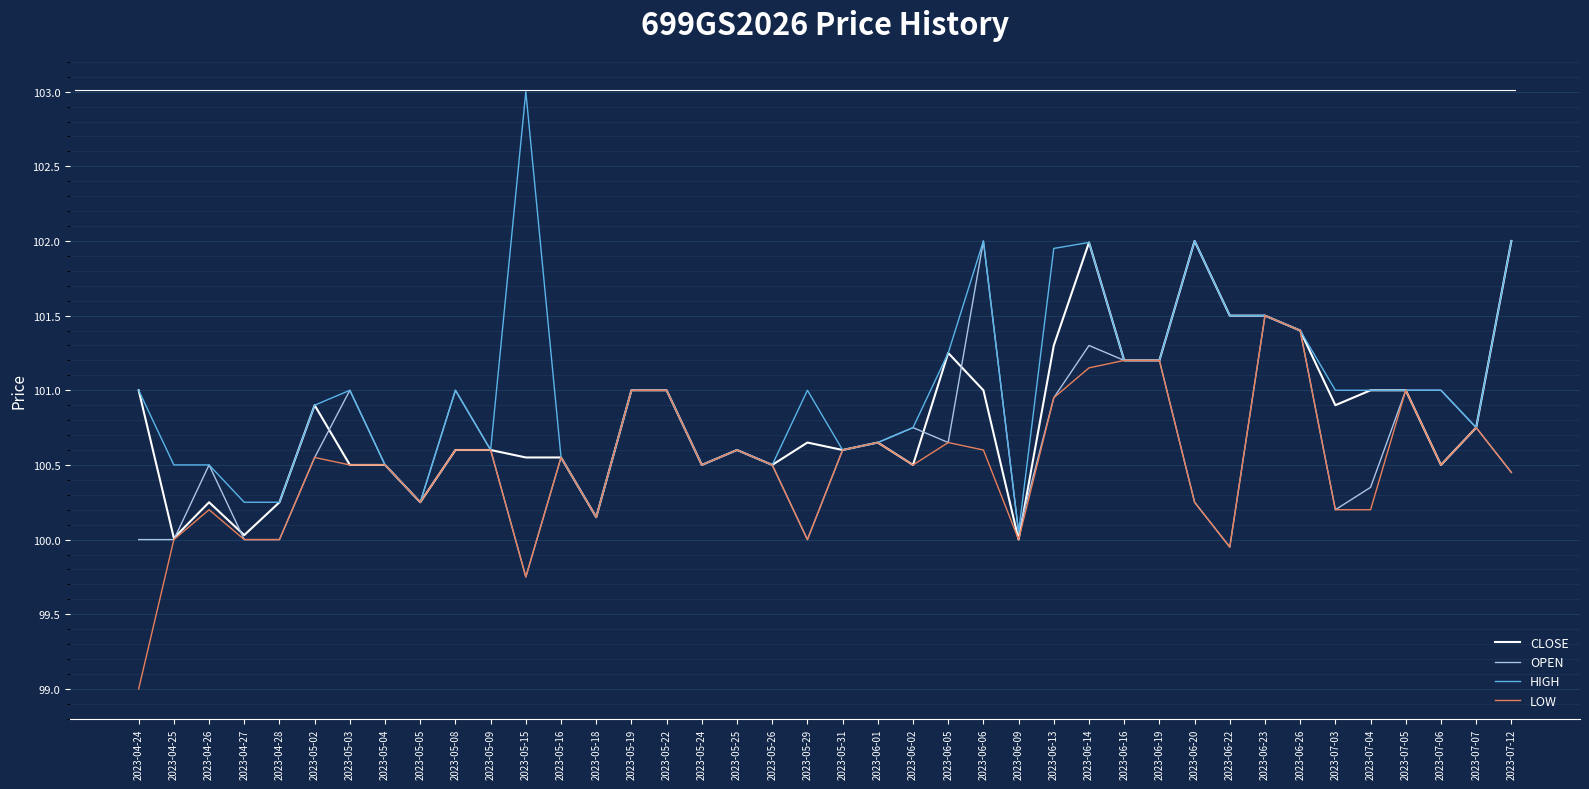

List the series in order of their overall mean, highest first.

HIGH, CLOSE, OPEN, LOW